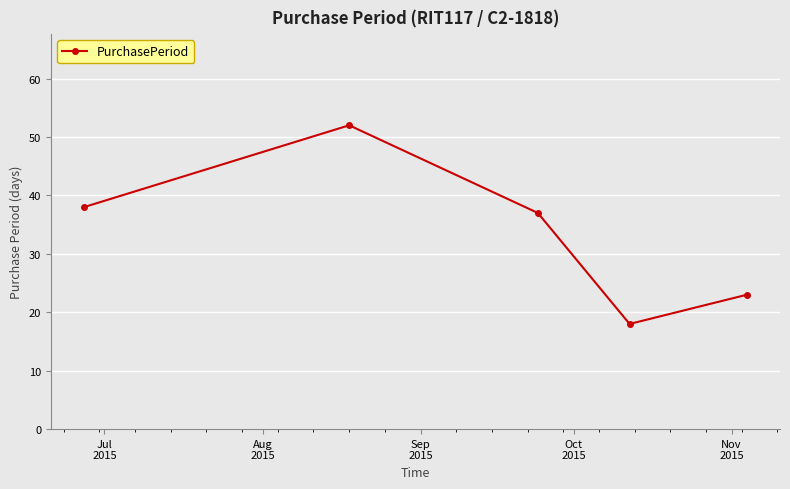

Reading left to right, transcribe all the data shown in this chart.

38	52	37	18	23